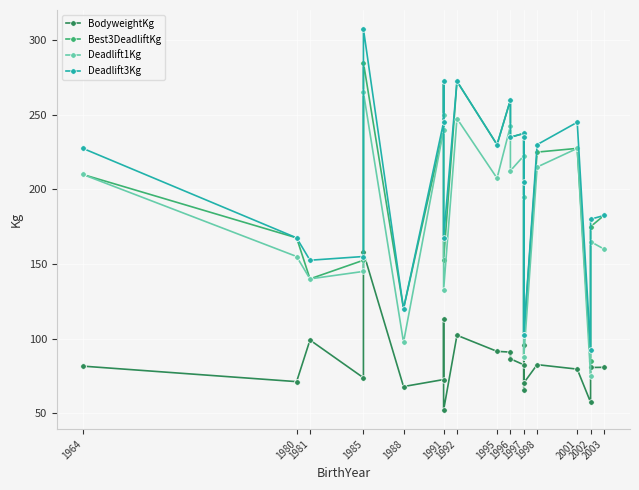

What is the minimum value shown in the chart?

52.0